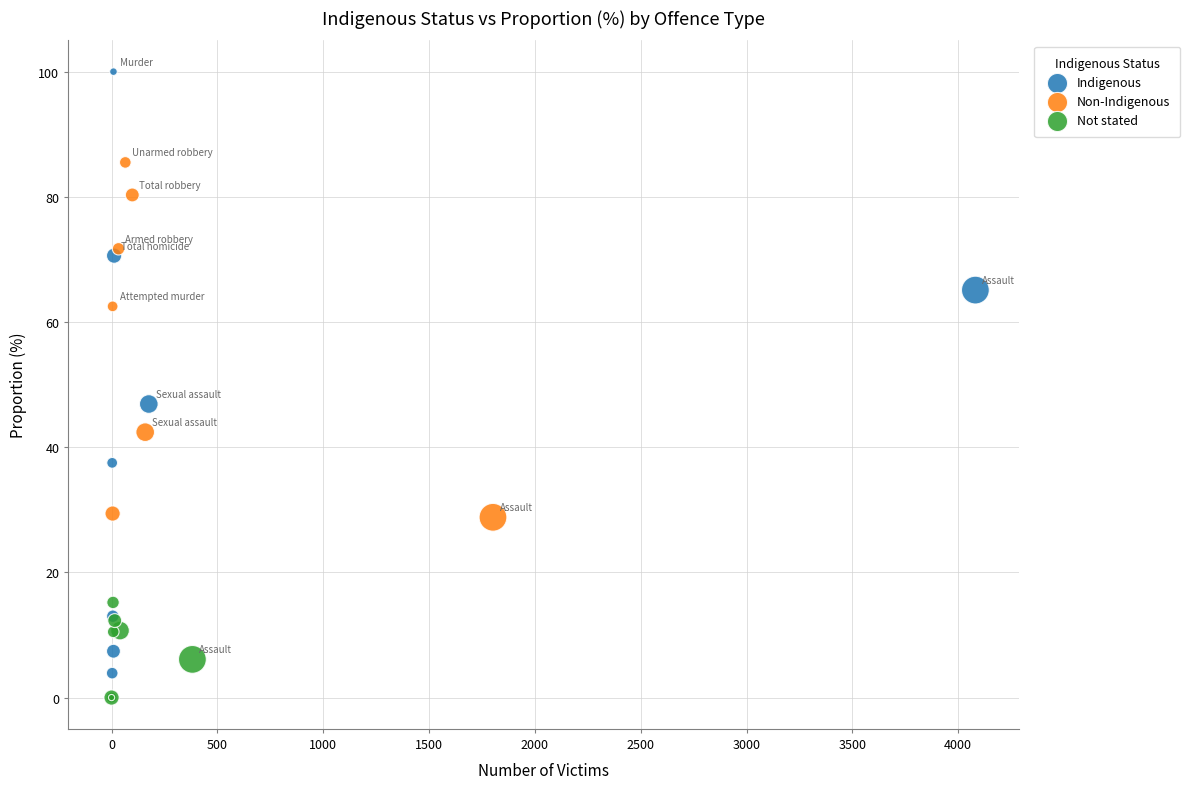

Which series reaches the maximum Y coordinate?

Indigenous